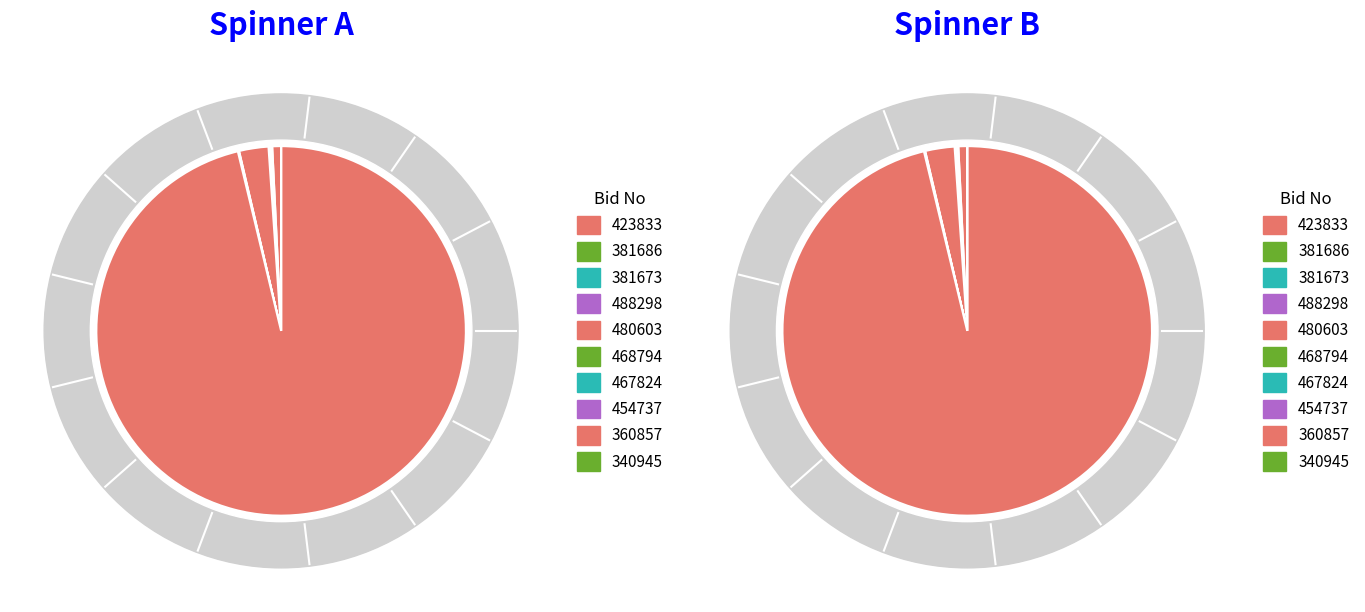

What percentage is NOT represented by GEM/2025/B/6340945?

100.0%